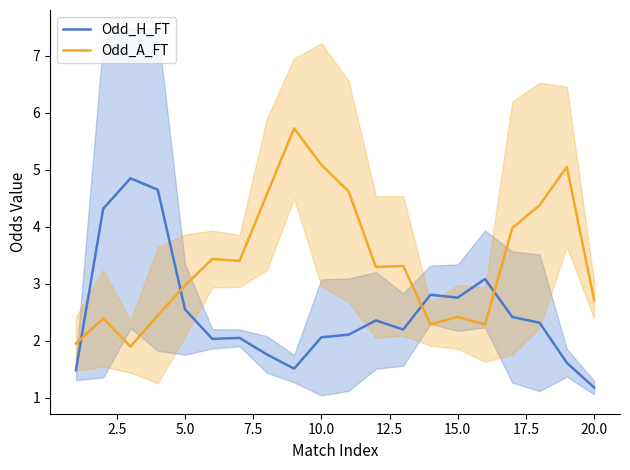

At how many categories does at least one series exceed 3?

15